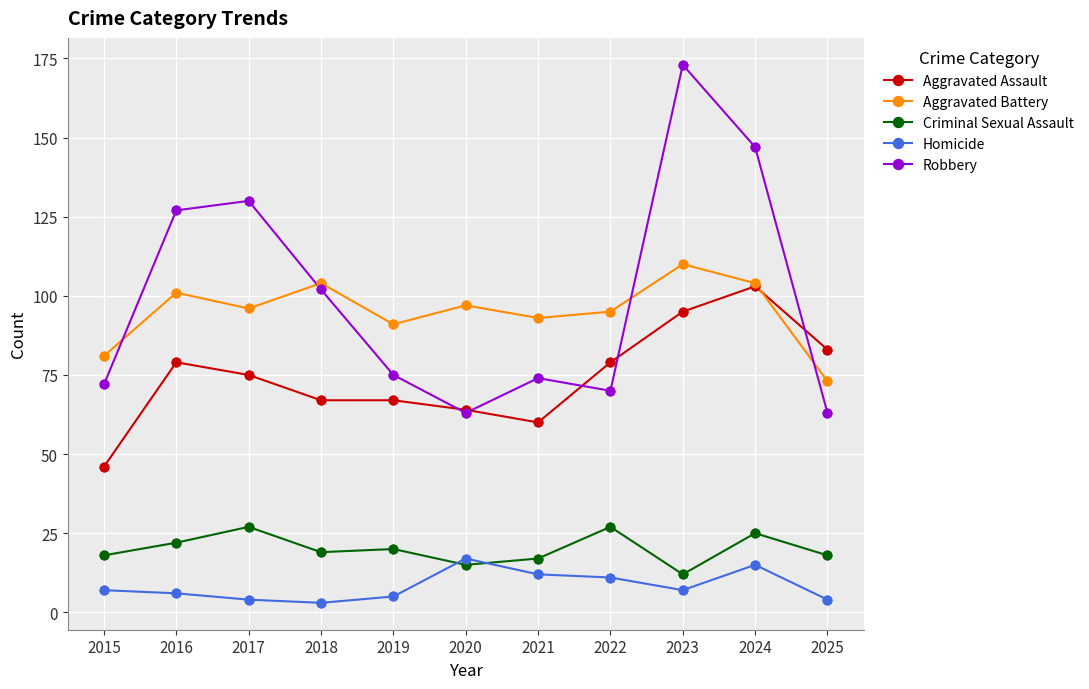

Which series has the largest total across all categories?

Robbery